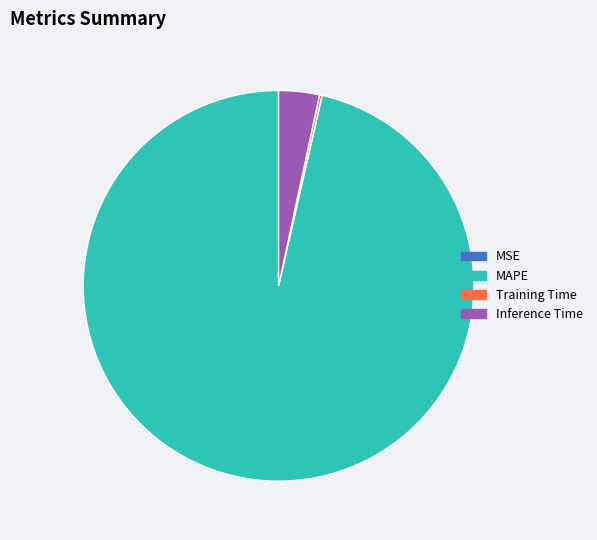

Does MAPE account for over 50% of the chart?

Yes